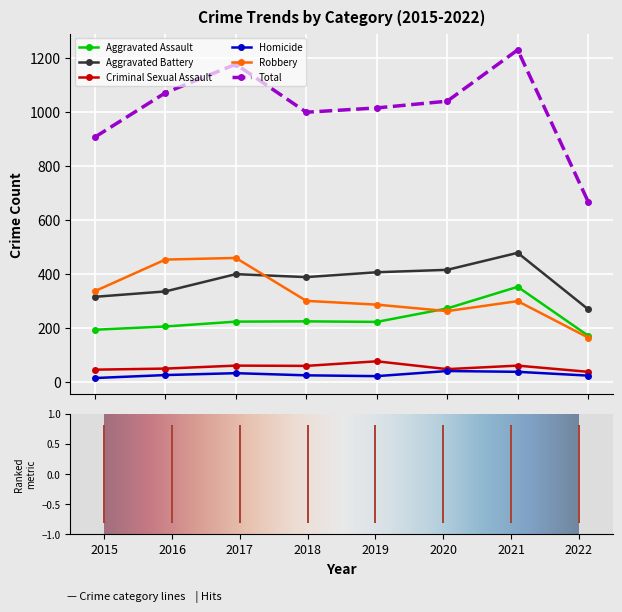

Which series has the largest total across all categories?

Total